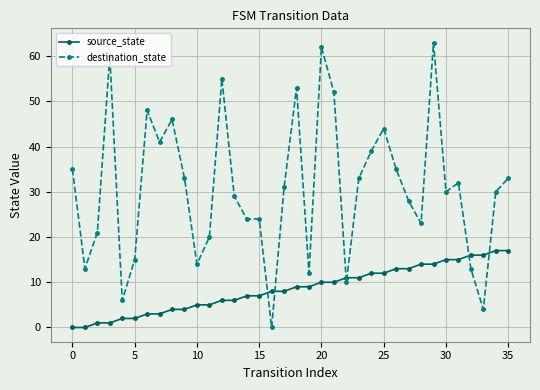

What is the difference between the maximum and minimum values in the destination_state series?

63